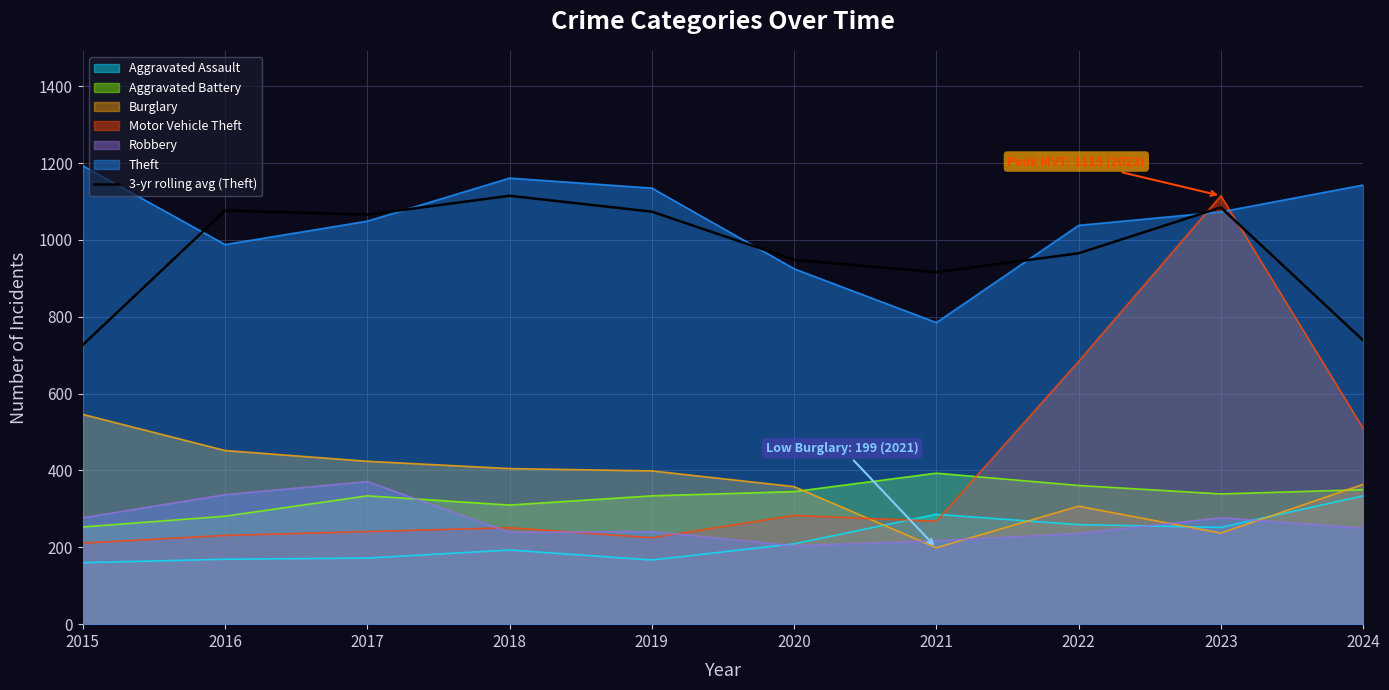

Read the Aggravated Battery value at 2016.

281.0